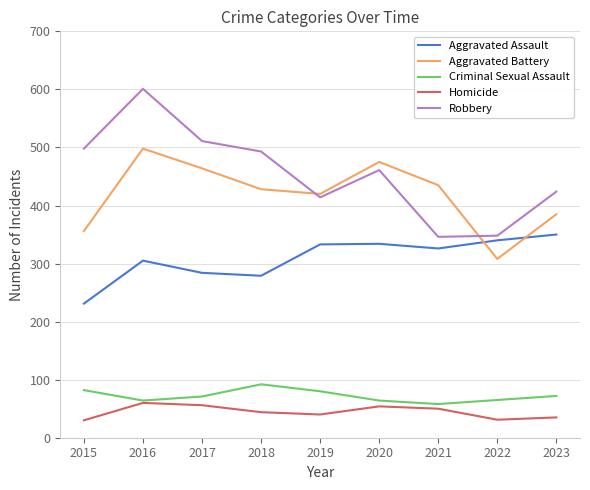

True or false: Aggravated Battery and Homicide intersect in this chart.

False